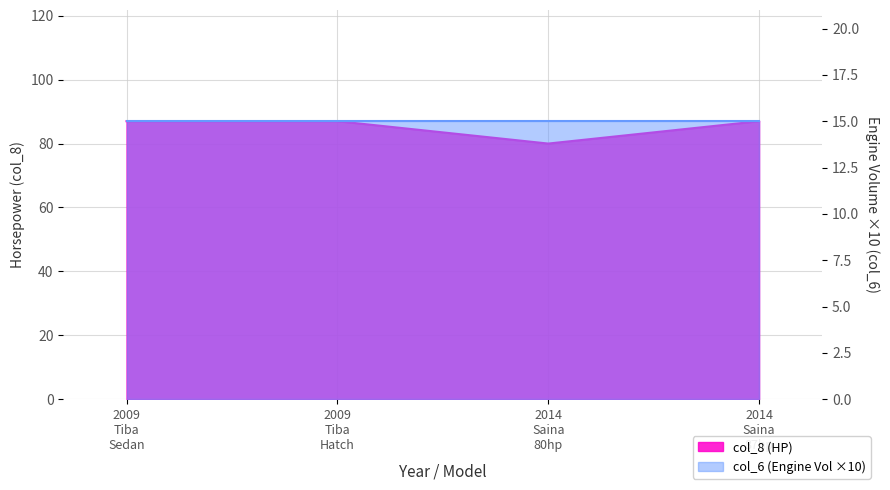

Does the chart display data point markers on the line(s)?

No